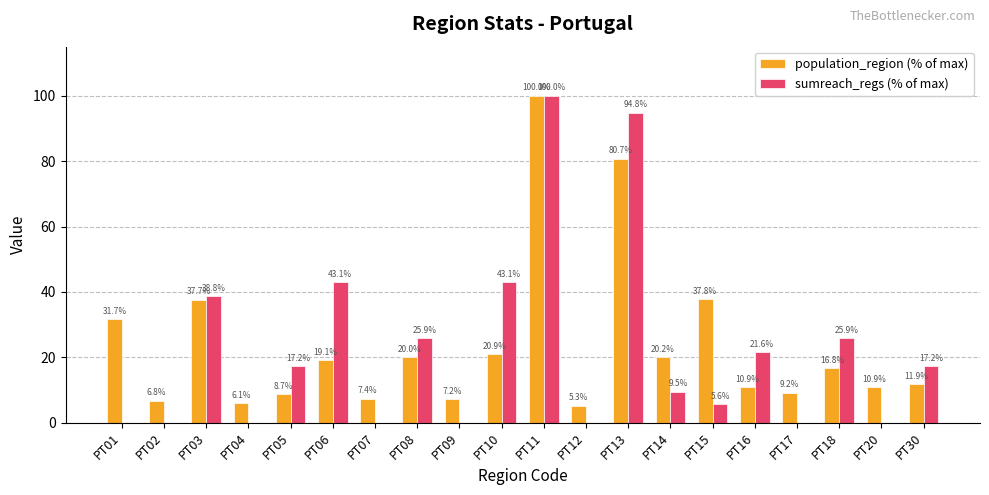

What is the maximum value for sumreach_regs (% of max)?

100.0